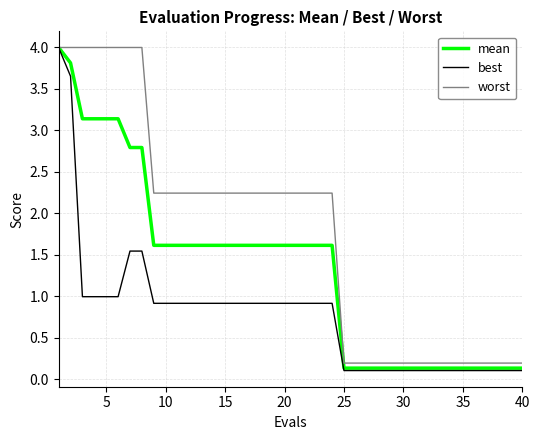

What are all the series names shown in the legend?

mean, best, worst